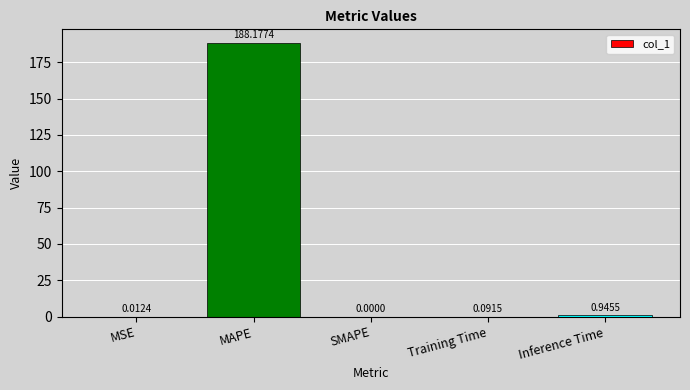

What is the sum of all values?

189.2